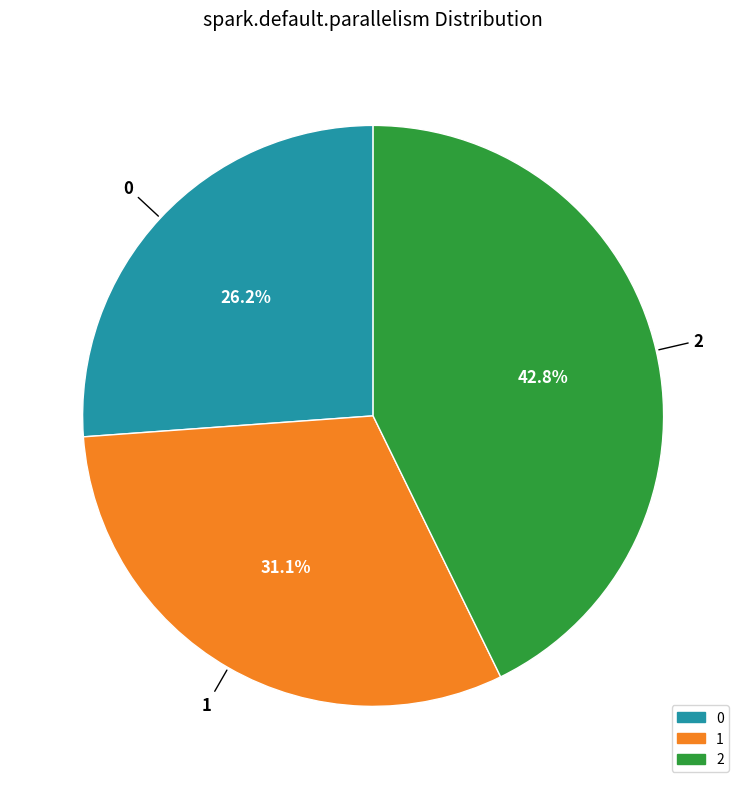

Rank the categories by value from lowest to highest.

0, 1, 2